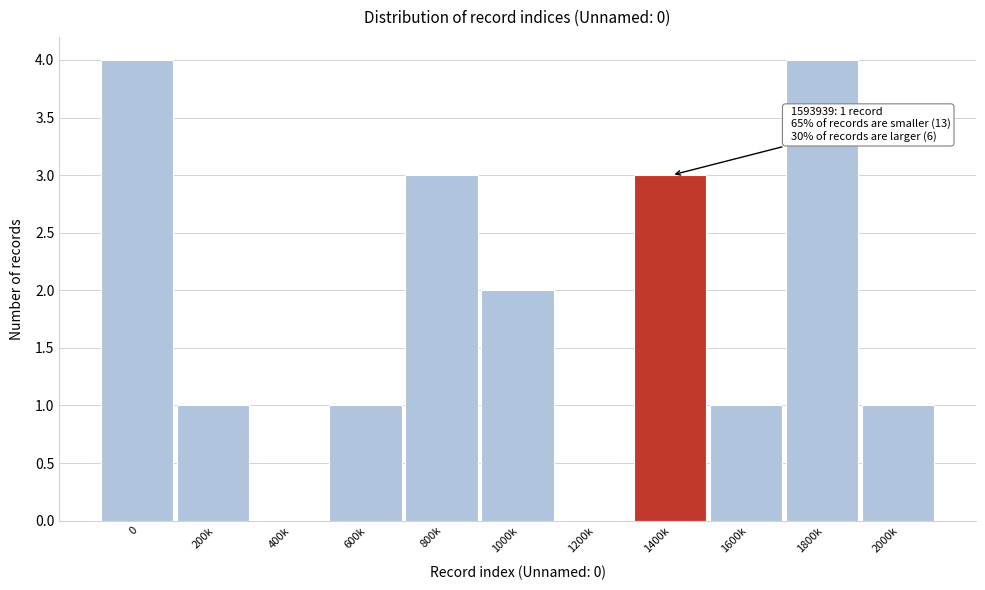

Reading right to left, extract all data points from this chart.

2000k=1	1800k=4	1600k=1	1400k=3	1200k=0	1000k=2	800k=3	600k=1	400k=0	200k=1	0=4